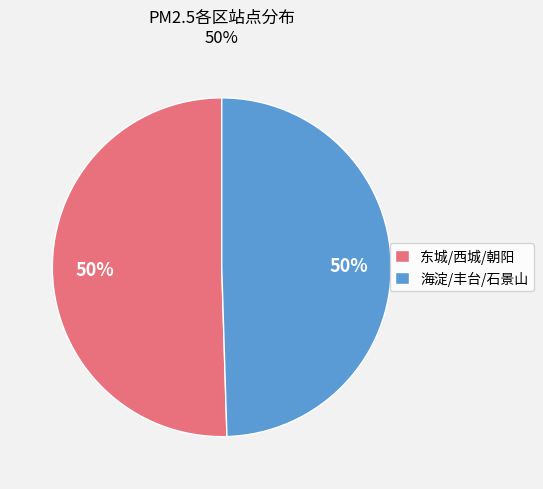

To the nearest percent, what is the average slice percentage?

50%